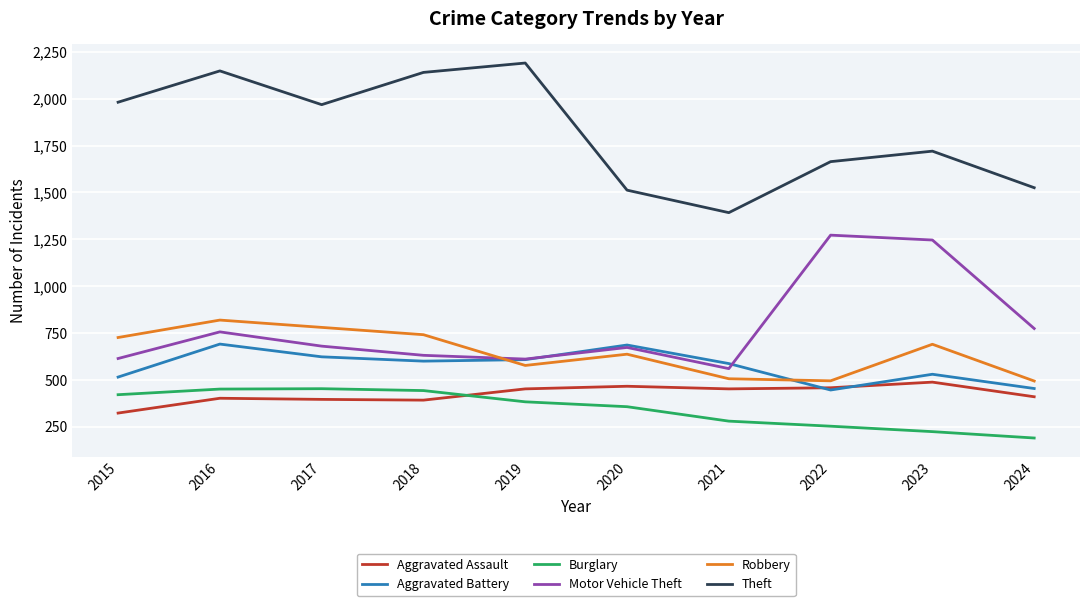

True or false: Aggravated Assault and Motor Vehicle Theft cross at least once.

False